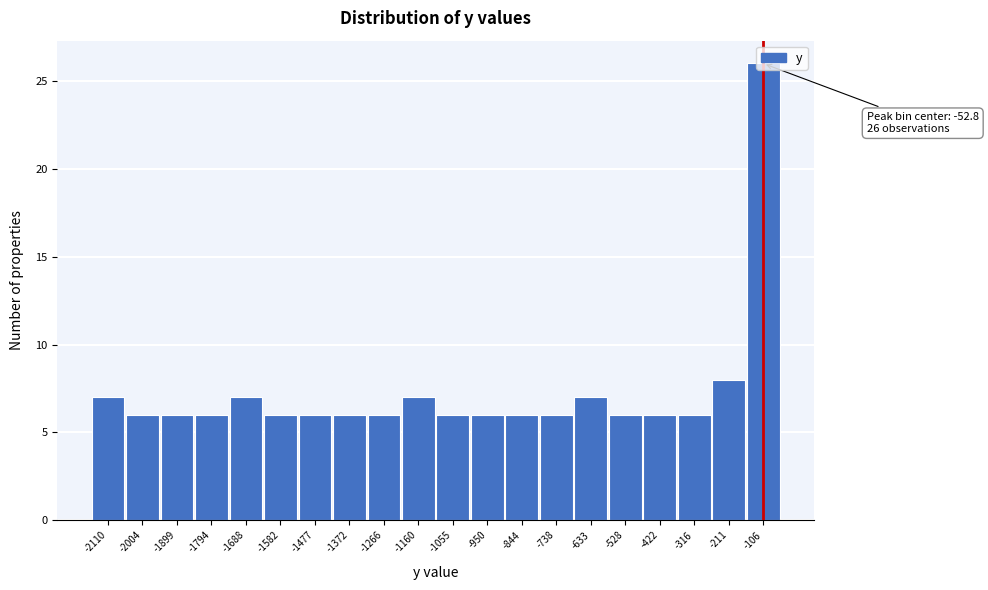

At which label is the value closest to 16?

-211